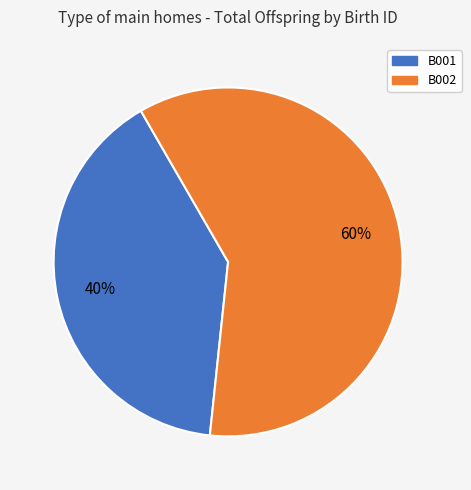

To the nearest percent, what is the combined percentage of B001 and B002?

100%